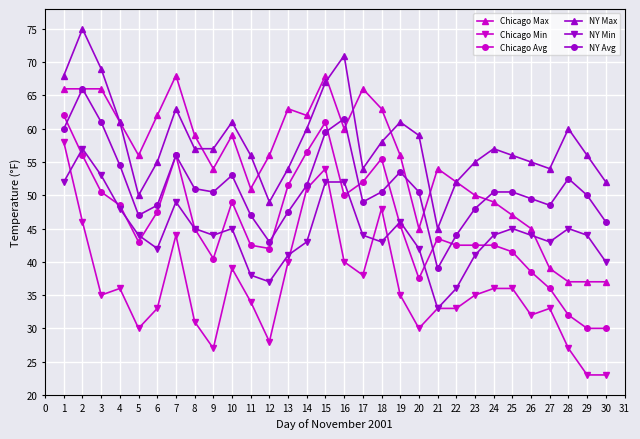

What is the greatest value displayed?

75.0